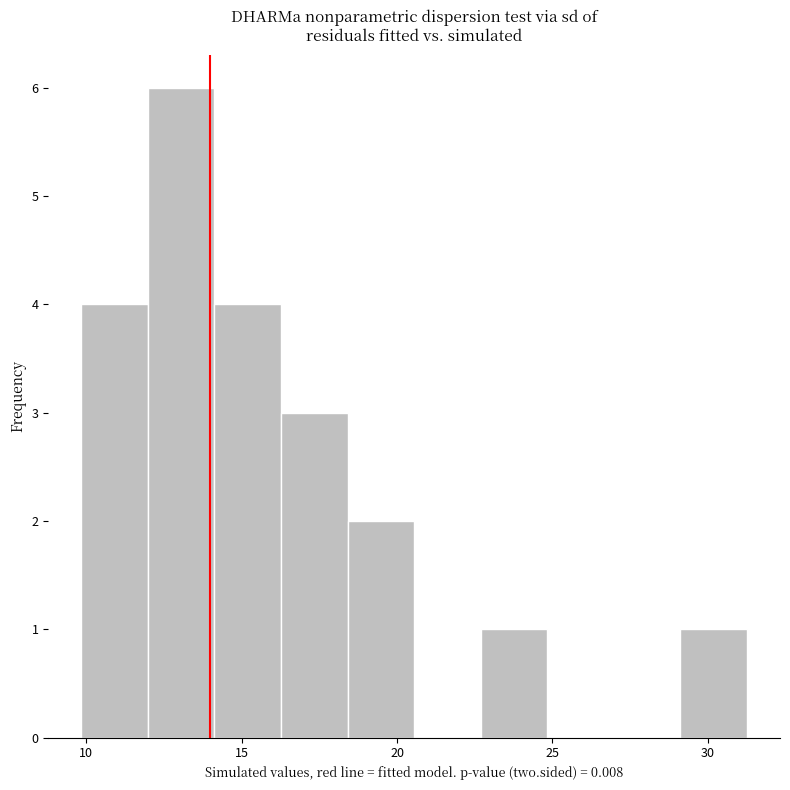

Which range on the x-axis has the tallest bar?

12.0 to 14.0